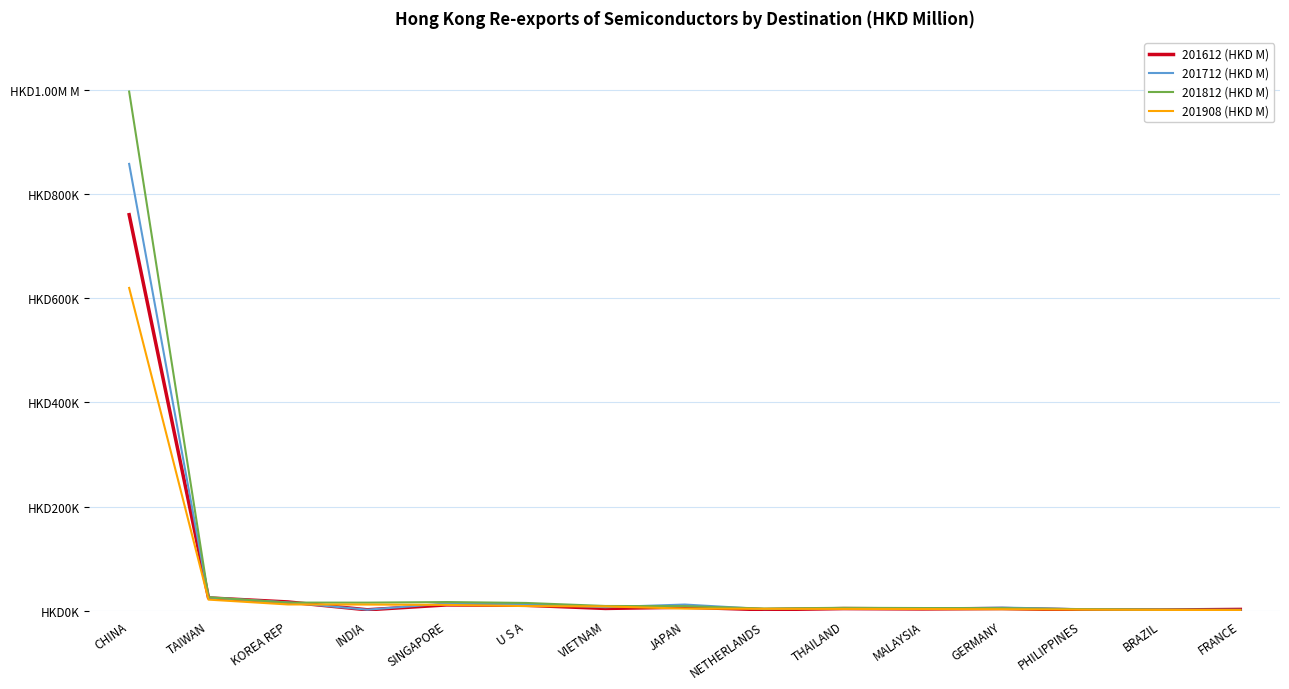

Which series has the largest total across all categories?

201812 (HKD M)